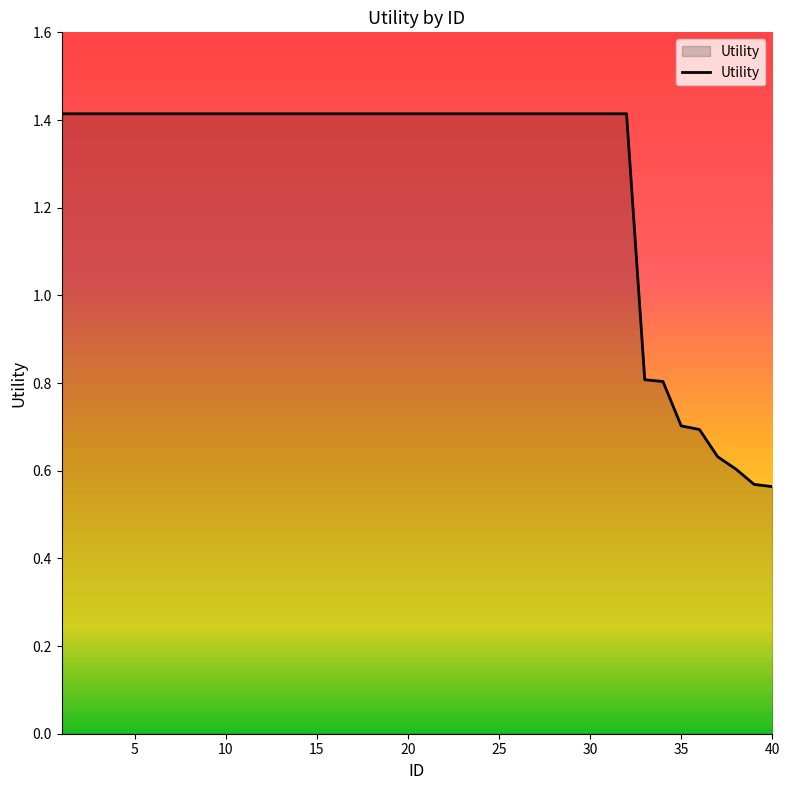

What is the maximum value shown in the chart?

1.4